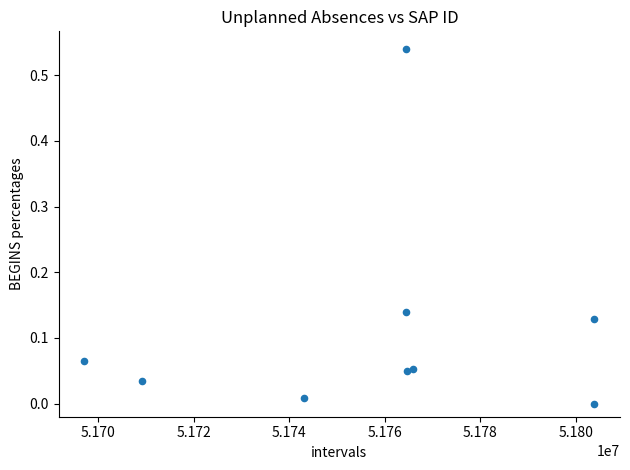

What is the average X value?

51757414.9